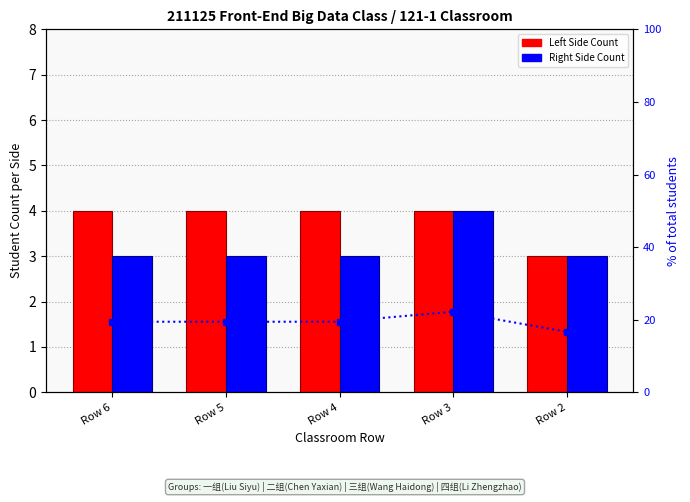

Reading right to left, transcribe all the data shown in this chart.

Left Side Count: 3.0	4.0	4.0	4.0	4.0
Right Side Count: 3.0	4.0	3.0	3.0	3.0
% of total: 16.7	22.2	19.4	19.4	19.4